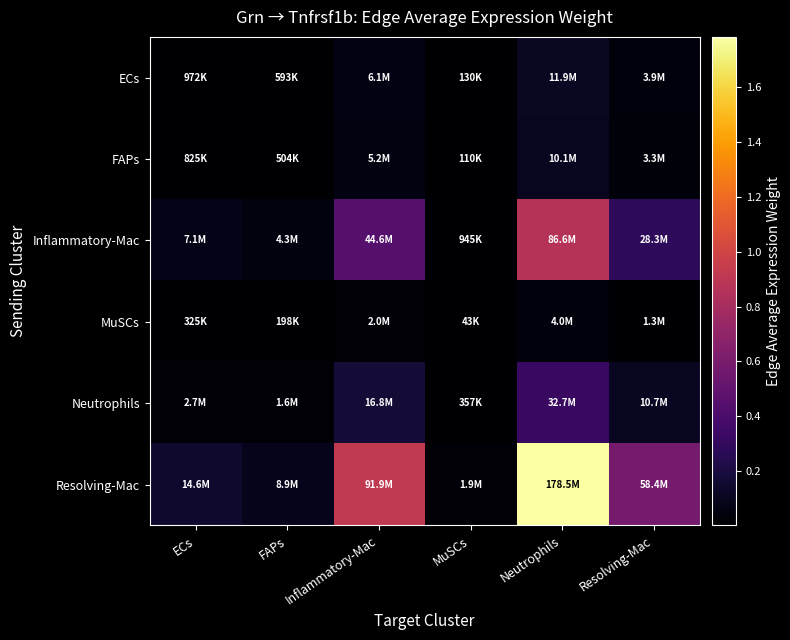

What is the spread (max minus min) of values at ECs?

14271117.8